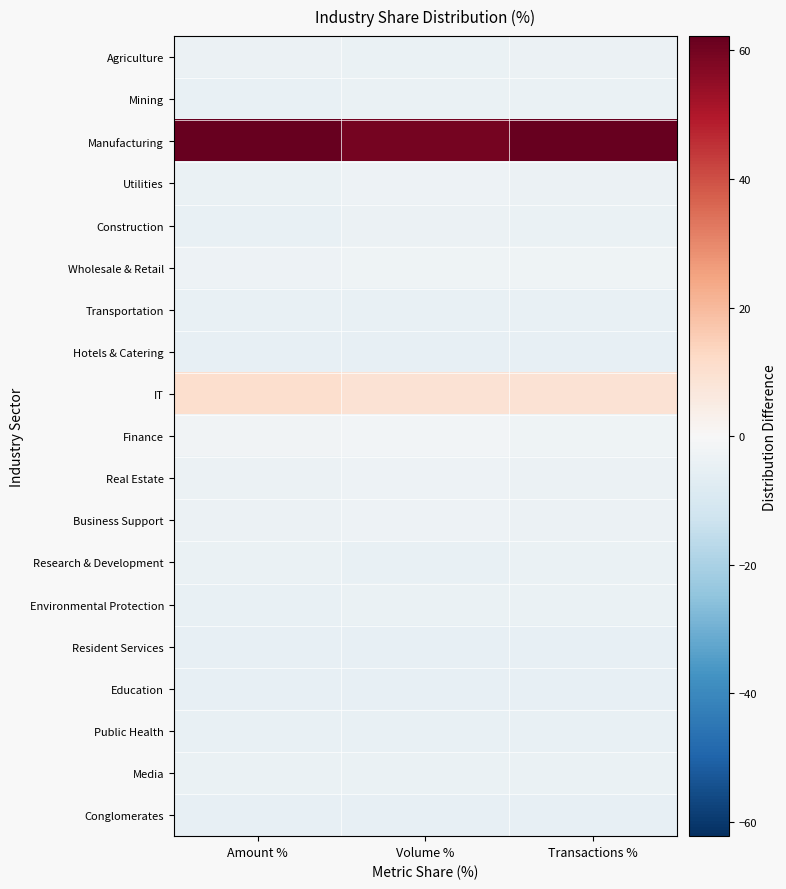

Reading left to right, transcribe all the data shown in this chart.

Agriculture: Amount %=-3.5	Volume %=-4.0	Transactions %=-3.8
Mining: Amount %=-4.4	Volume %=-4.2	Transactions %=-4.4
Manufacturing: Amount %=62.2	Volume %=59.6	Transactions %=61.8
Utilities: Amount %=-4.3	Volume %=-3.2	Transactions %=-3.7
Construction: Amount %=-4.4	Volume %=-3.9	Transactions %=-4.1
Wholesale & Retail: Amount %=-2.9	Volume %=-2.6	Transactions %=-2.7
Transportation: Amount %=-4.5	Volume %=-4.5	Transactions %=-4.4
Hotels & Catering: Amount %=-5.2	Volume %=-5.2	Transactions %=-5.2
IT: Amount %=10.5	Volume %=8.8	Transactions %=8.8
Finance: Amount %=-2.2	Volume %=-1.9	Transactions %=-2.6
Real Estate: Amount %=-3.9	Volume %=-3.2	Transactions %=-3.6
Business Support: Amount %=-3.8	Volume %=-2.9	Transactions %=-3.4
Research & Development: Amount %=-4.3	Volume %=-4.5	Transactions %=-4.3
Environmental Protection: Amount %=-4.6	Volume %=-4.1	Transactions %=-4.3
Resident Services: Amount %=-5.3	Volume %=-5.3	Transactions %=-5.2
Education: Amount %=-5.2	Volume %=-5.2	Transactions %=-5.1
Public Health: Amount %=-4.7	Volume %=-4.8	Transactions %=-4.7
Media: Amount %=-4.3	Volume %=-3.9	Transactions %=-4.0
Conglomerates: Amount %=-5.2	Volume %=-5.1	Transactions %=-5.1